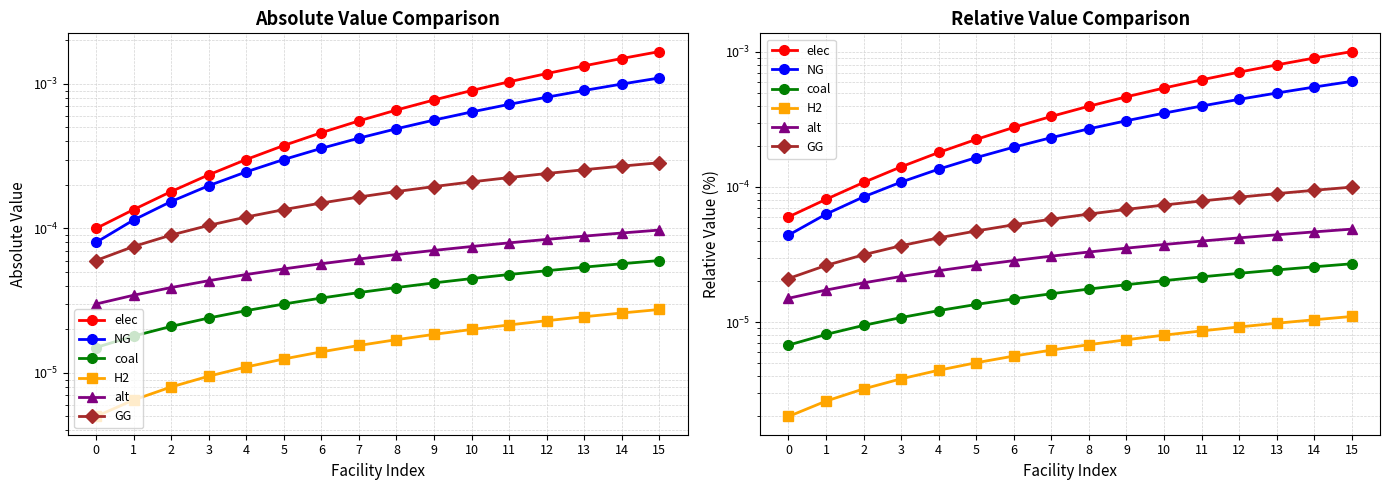

How many lines are shown in the chart?

6